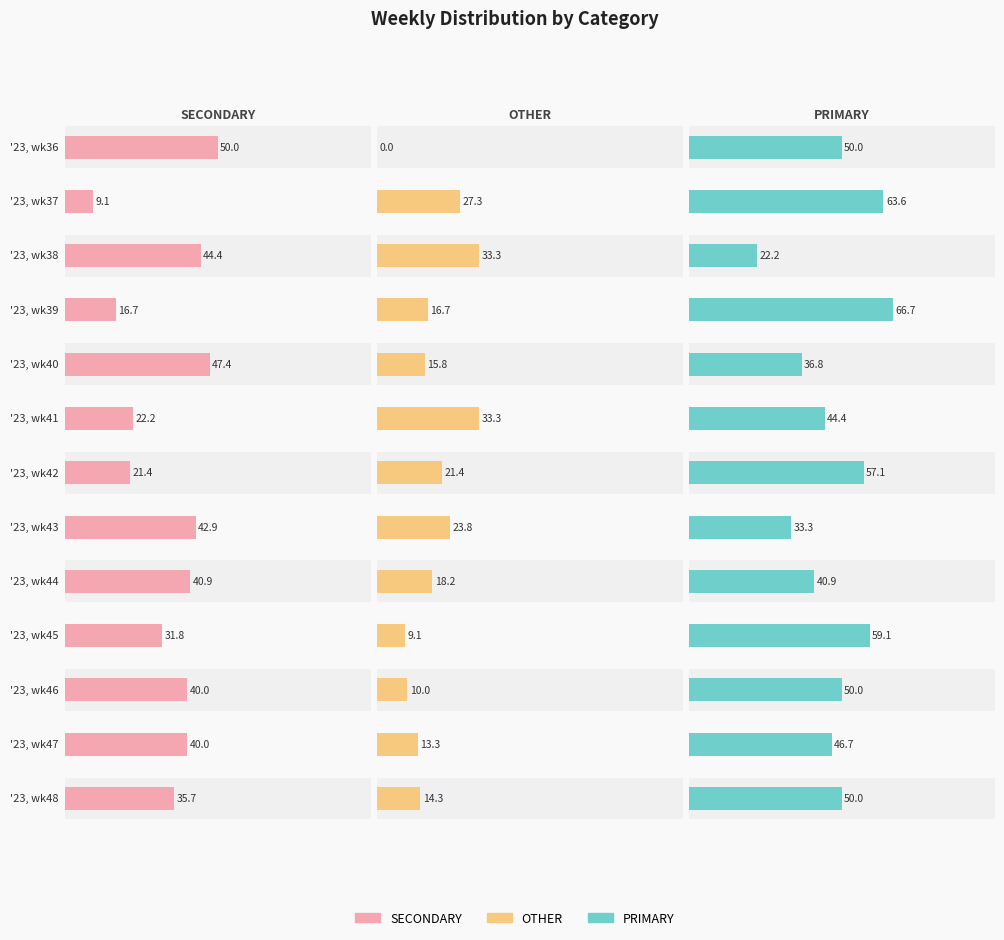

At '23, wk40, list the series in order from smallest to largest.

OTHER, PRIMARY, SECONDARY